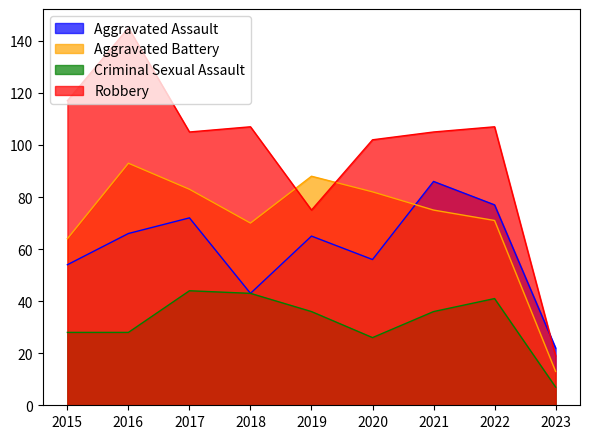

At which category is the sum across all series the highest?

2016